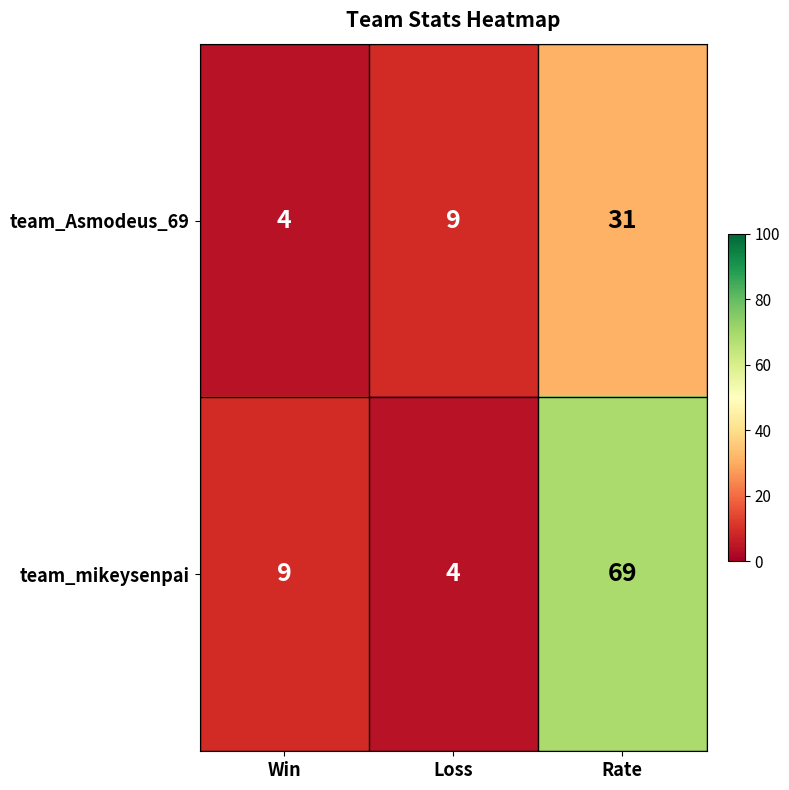

What is the maximum value shown in the chart?

69